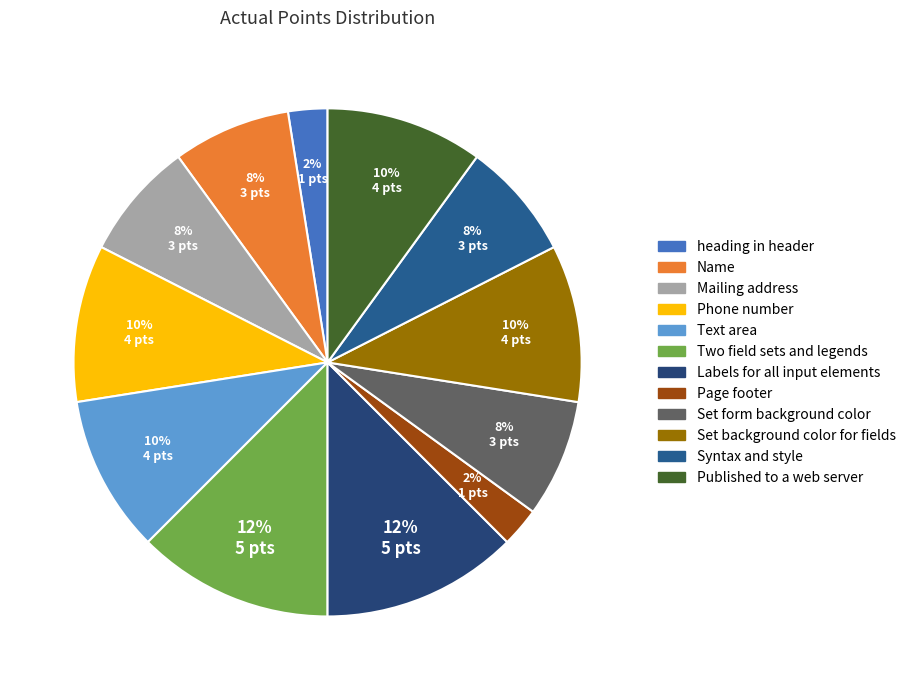

Count the number of slices in the pie.

12